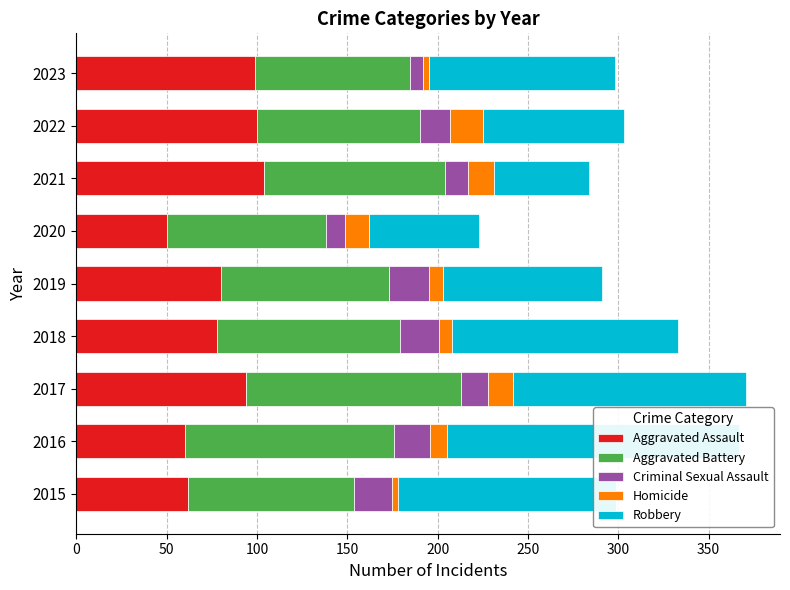

Count the number of data series in this chart.

5